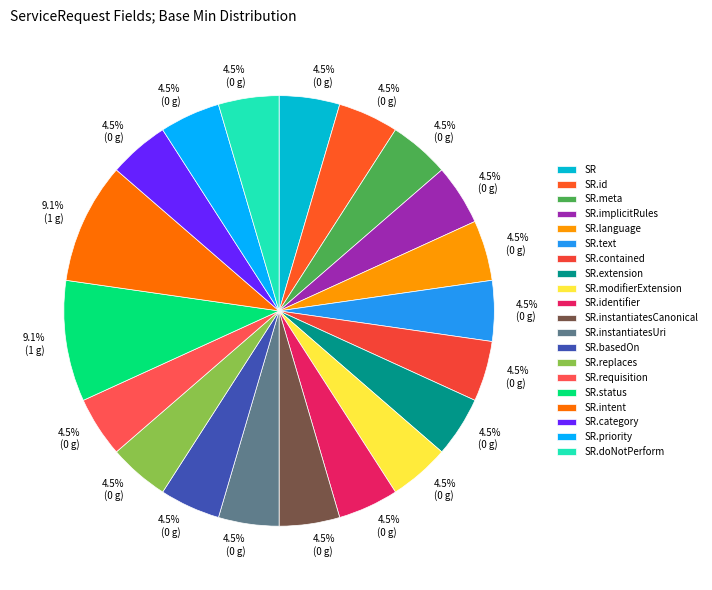

How many segments does this pie chart have?

20